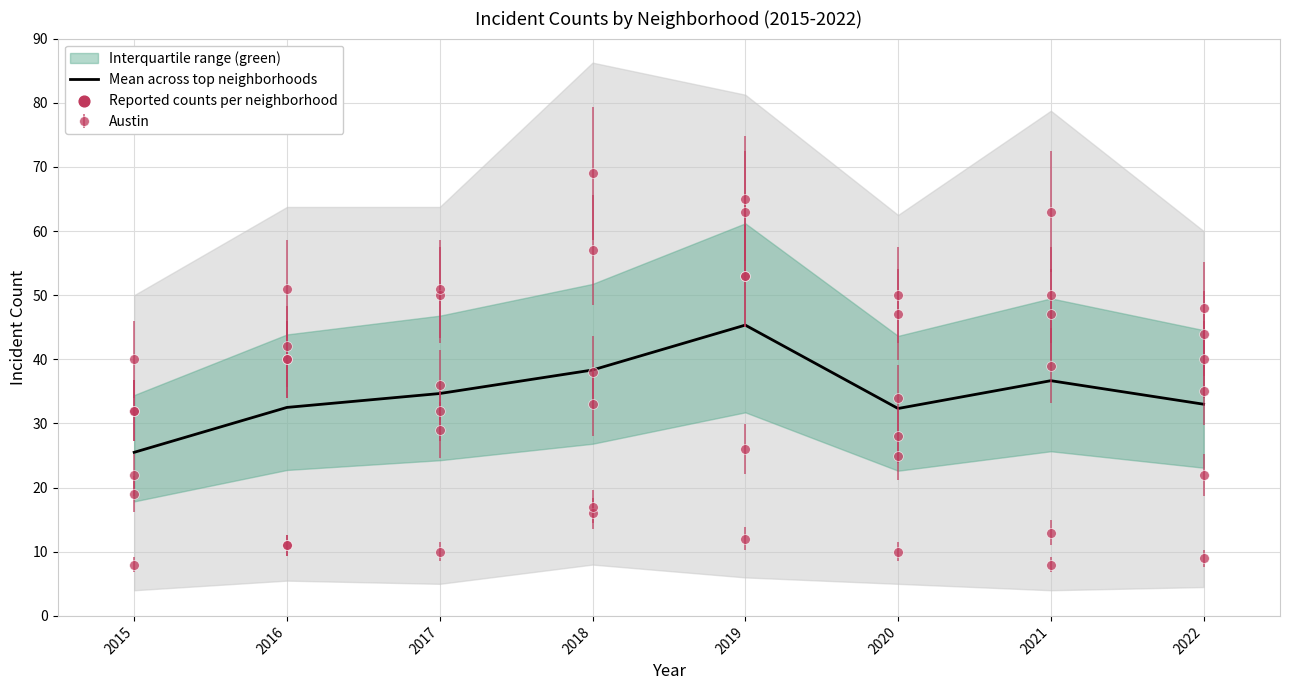

Approximately how many times larger is the value at 2019 compared to 2021?

1.2